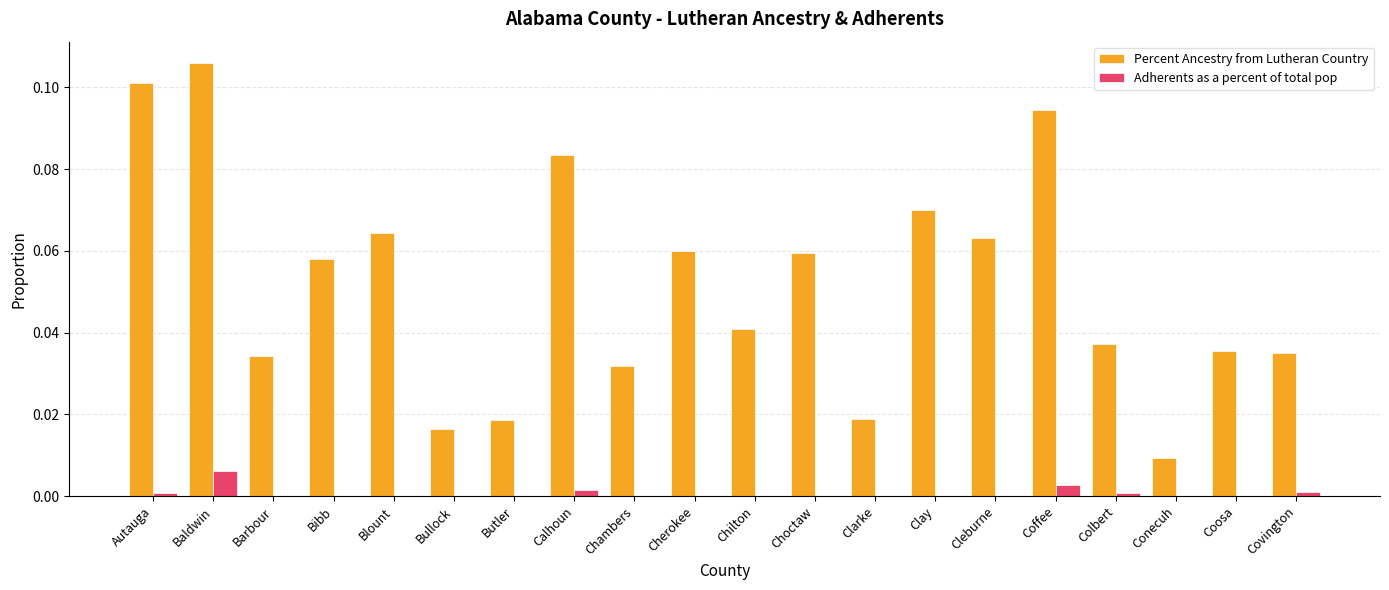

The Percent Ancestry from Lutheran Country series shows 0.1 at Autauga. True or false?

True